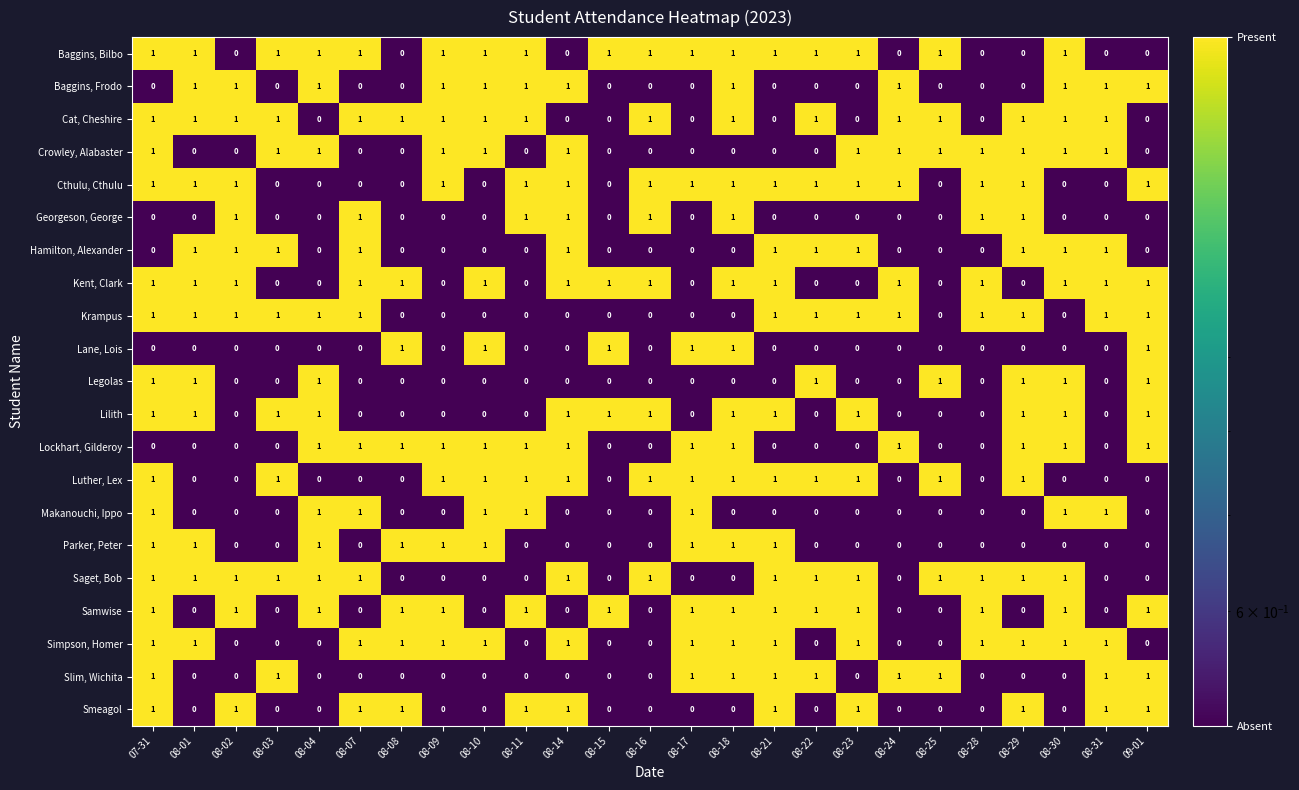

How many data points in Saget, Bob are less than 1?

10